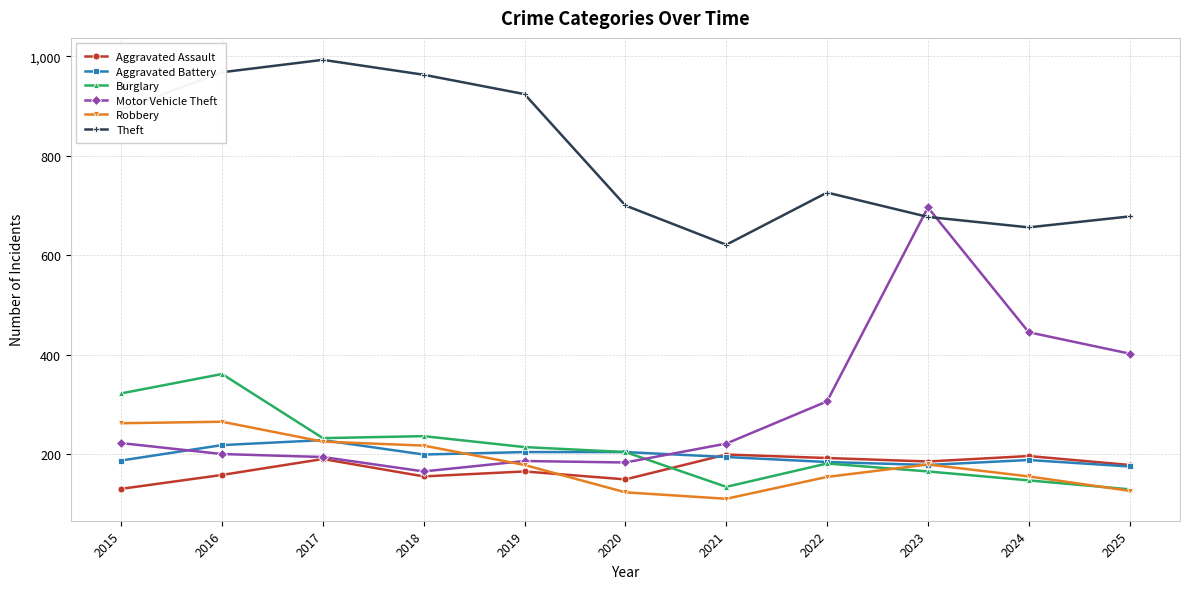

What is the approximate value of Aggravated Battery at 2025, to the nearest 5?

175